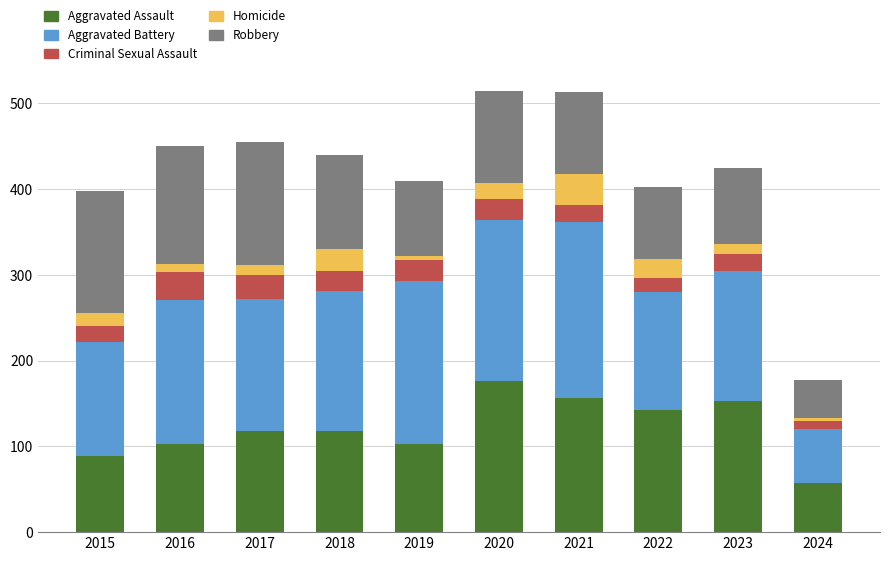

Does the chart contain any negative values?

No